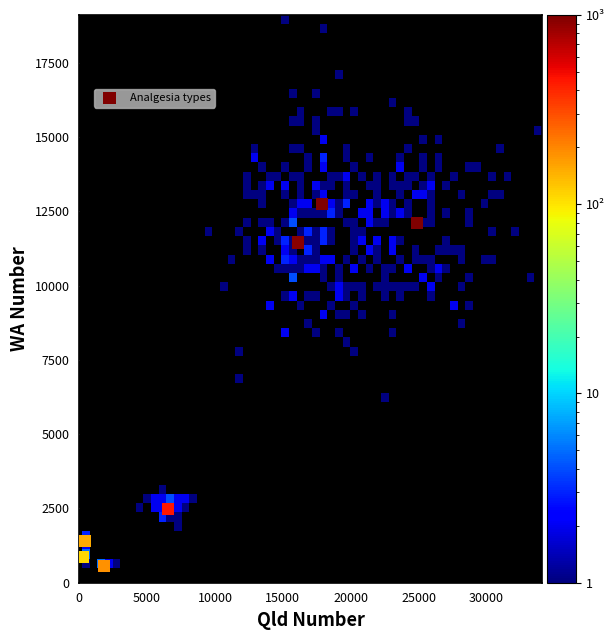

What Y value in the scatter plot is closest to 6653?

2487